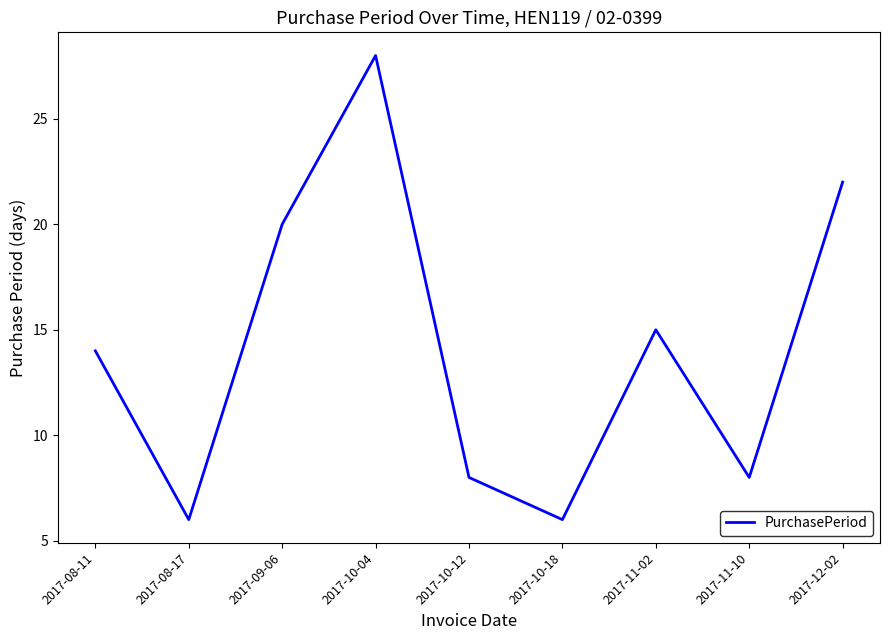

Reading left to right, extract all data points from this chart.

14	6	20	28	8	6	15	8	22